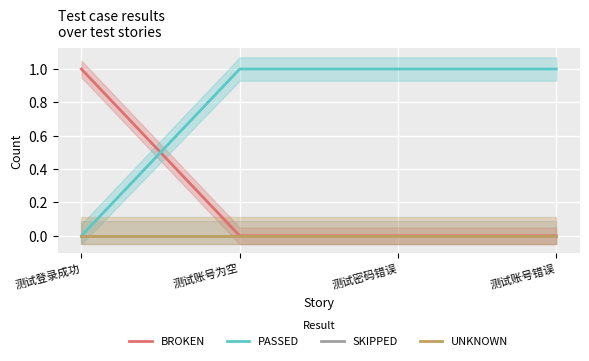

What is the sum of the BROKEN values at 测试登录成功 and 测试密码错误?

1